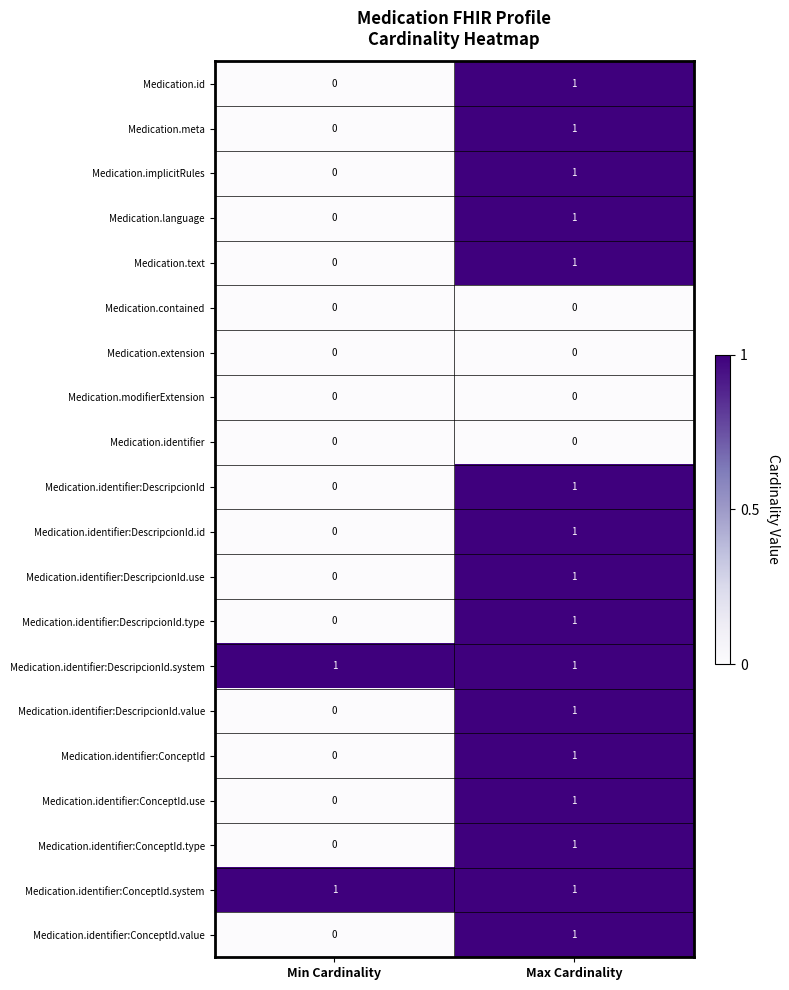

Is it true that Medication.identifier:DescripcionId equals 0 at Min Cardinality?

True